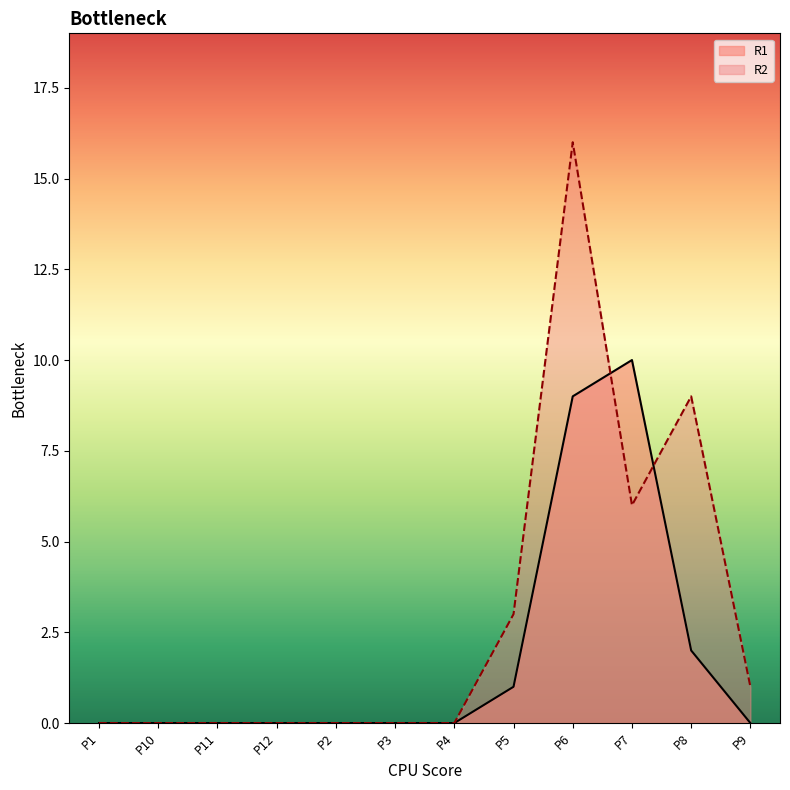

What is the label of the 3rd point from the right?

P7